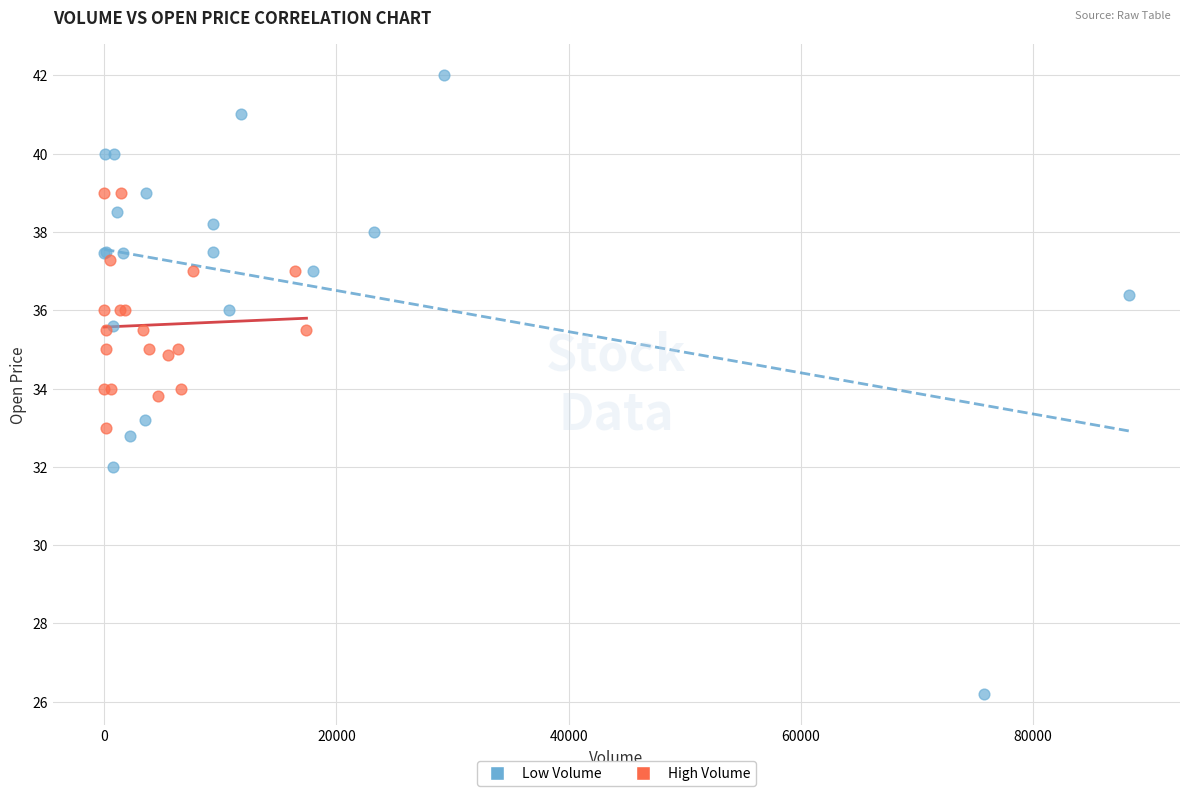

Which series has the largest Y range (max minus min)?

Low Volume